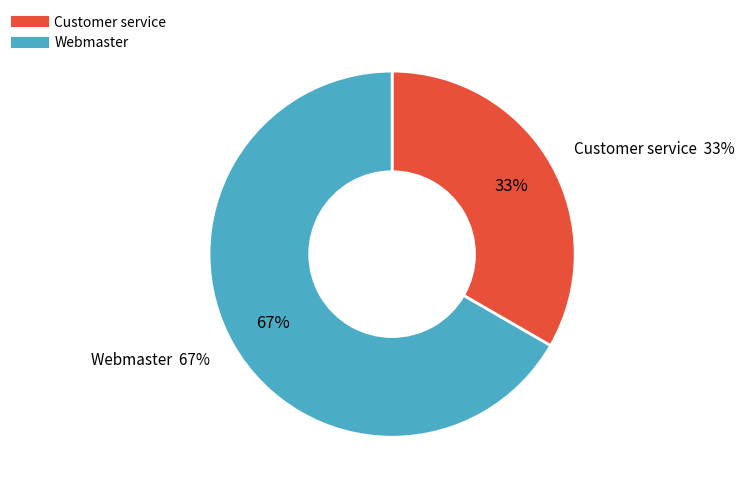

Do Customer service and Webmaster together represent more than half of the pie?

Yes